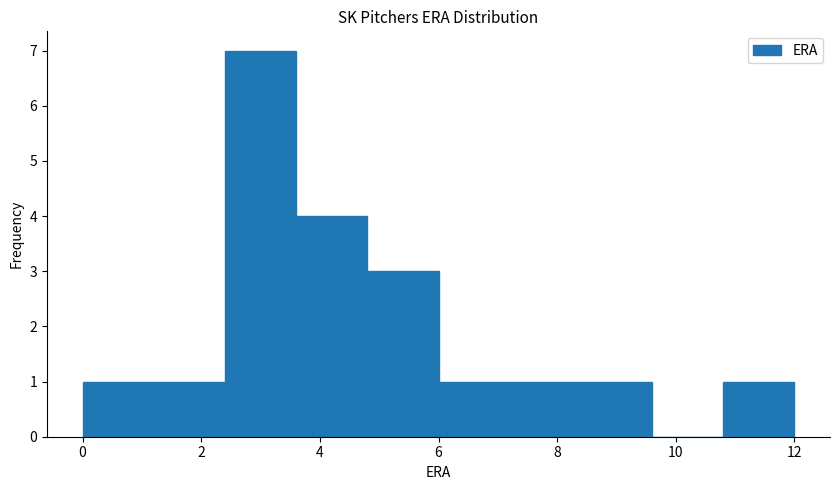

Reading left to right, list every bar in this chart as the range it spans on the x-axis followed by its height. The values are not printed on the chart, so give them approximately, as read against the axis.

0.0 to 1.2: 1
1.2 to 2.4: 1
2.4 to 3.6: 7
3.6 to 4.8: 4
4.8 to 6.0: 3
6.0 to 7.2: 1
7.2 to 8.4: 1
8.4 to 9.6: 1
9.6 to 10.8: 0
10.8 to 12.0: 1